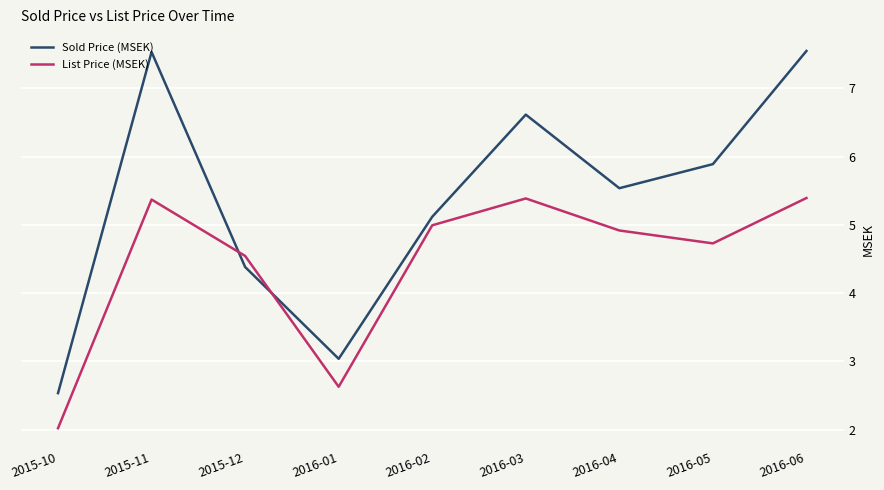

The List Price (MSEK) series shows 3.2 at 2015-11. True or false?

False